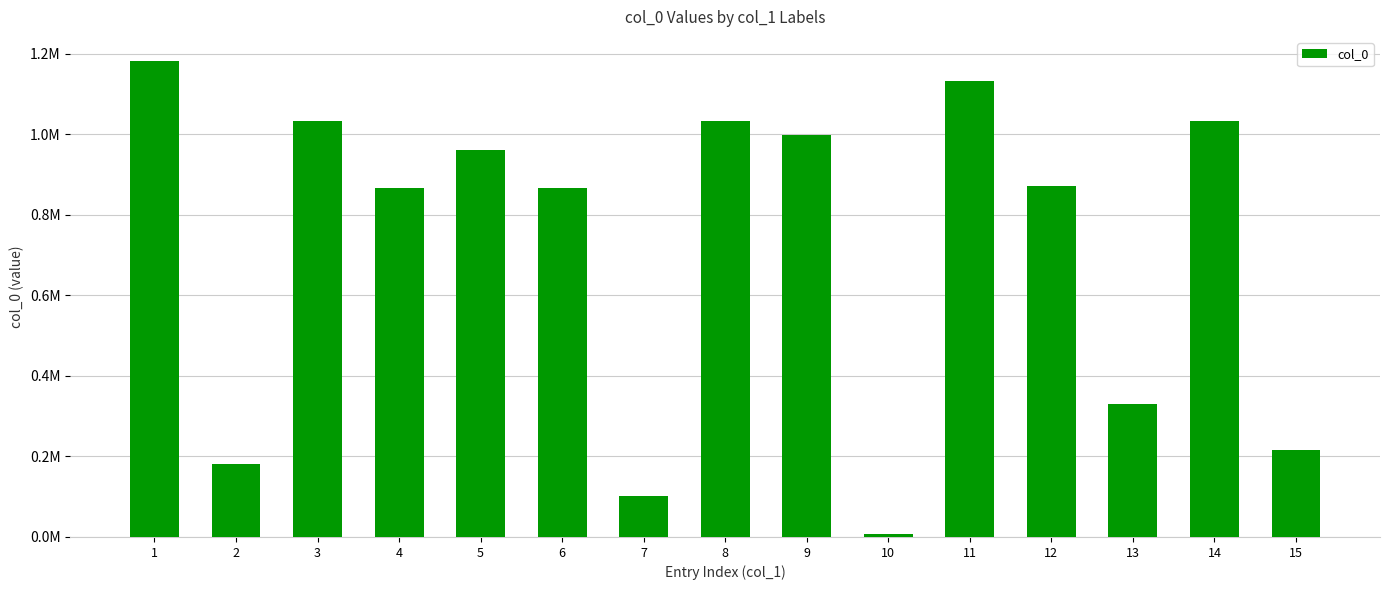

Are the bars horizontal?

No